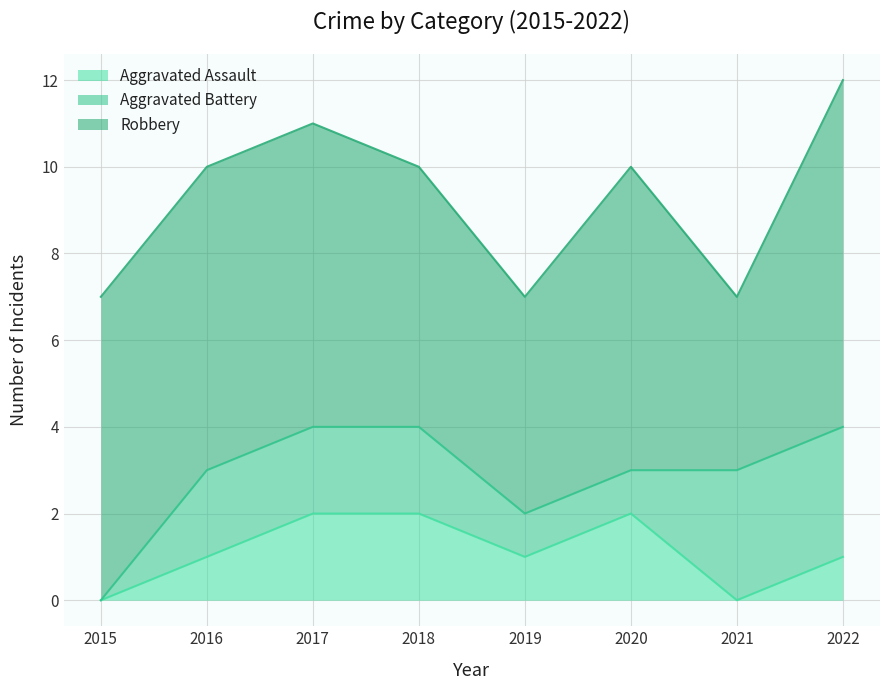

How many positive values does the Aggravated Assault series have?

6